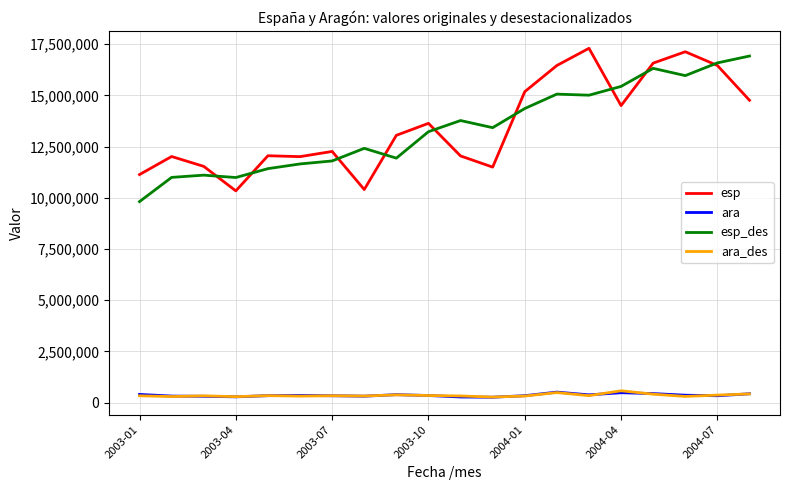

Does the chart have visible grid lines?

Yes